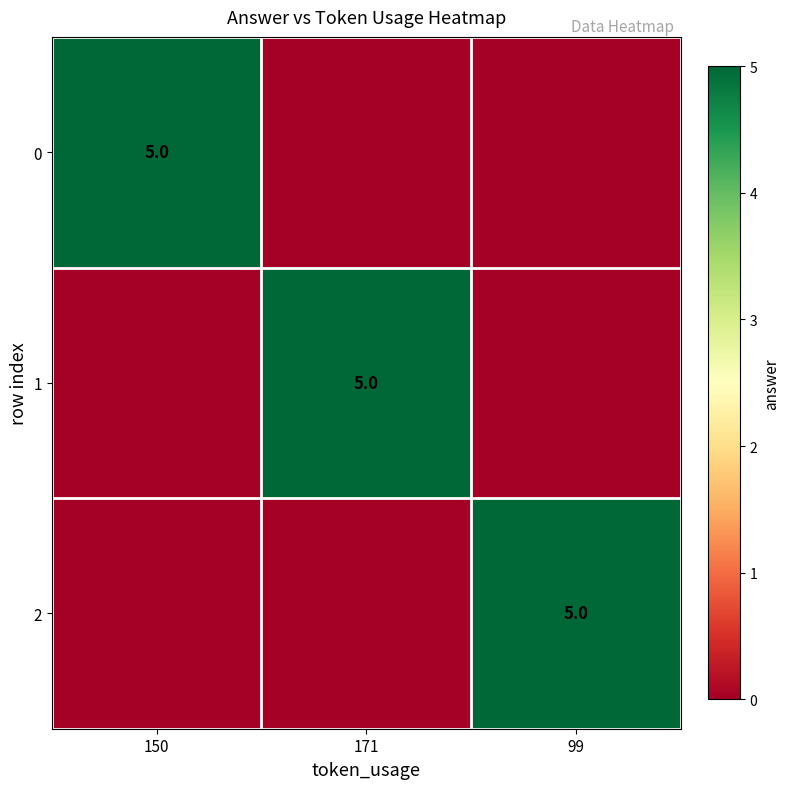

The value of 0 at 150 is 3. True or false?

False